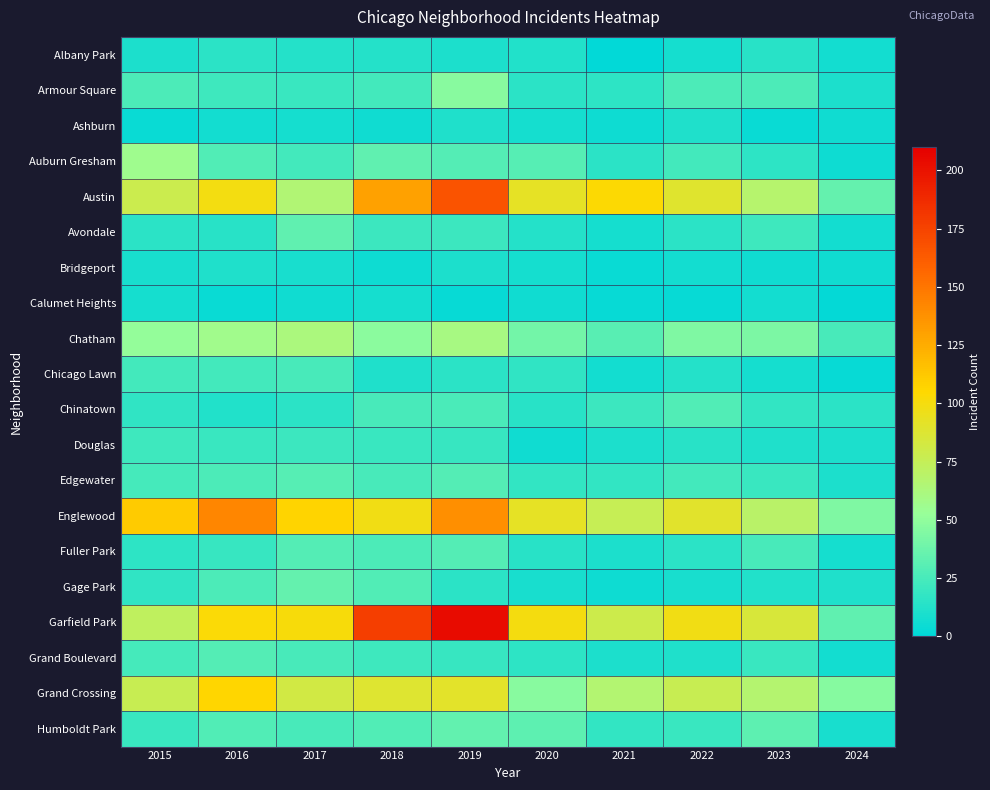

Which series has the widest spread of values?

Garfield Park